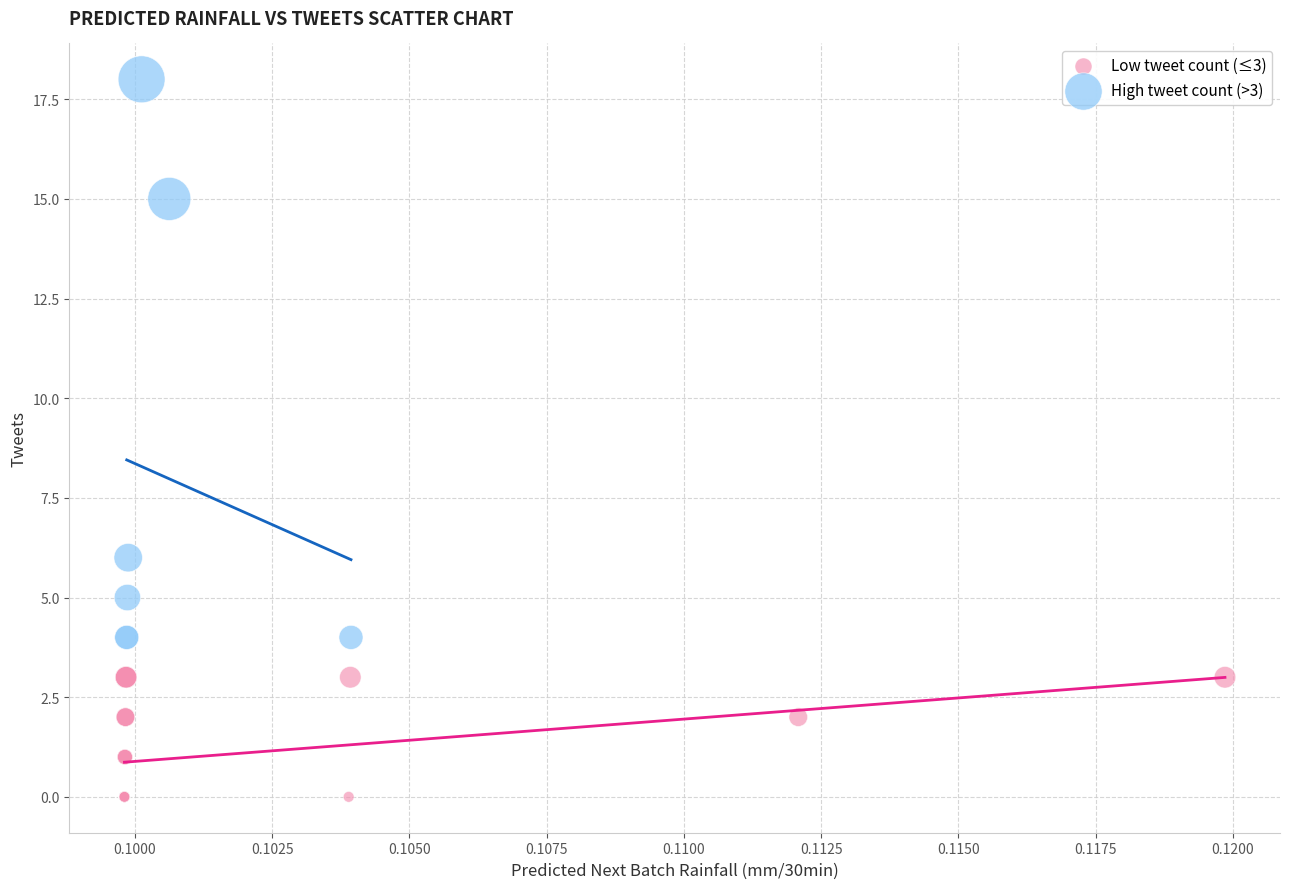

Which series contains the highest Y value?

High tweet count (>3)